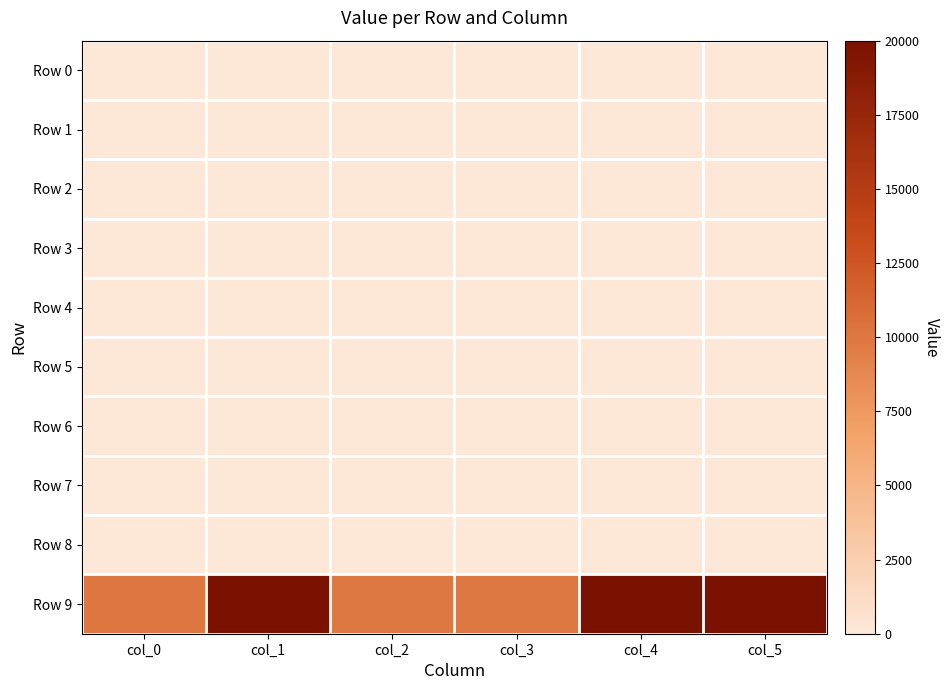

At how many categories does at least one series exceed 10230?

3